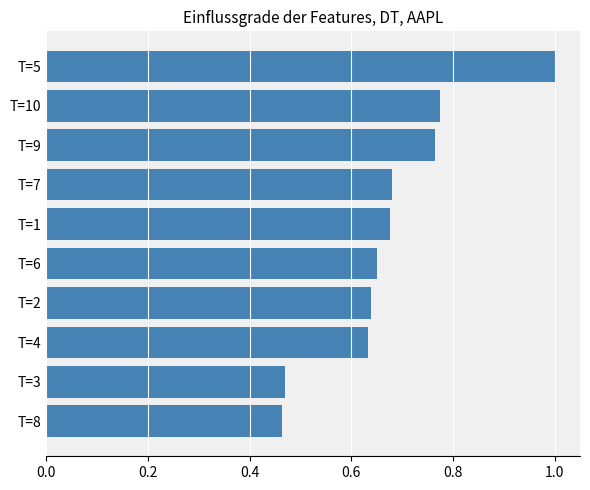

Which category has the highest value across all series?

T=5